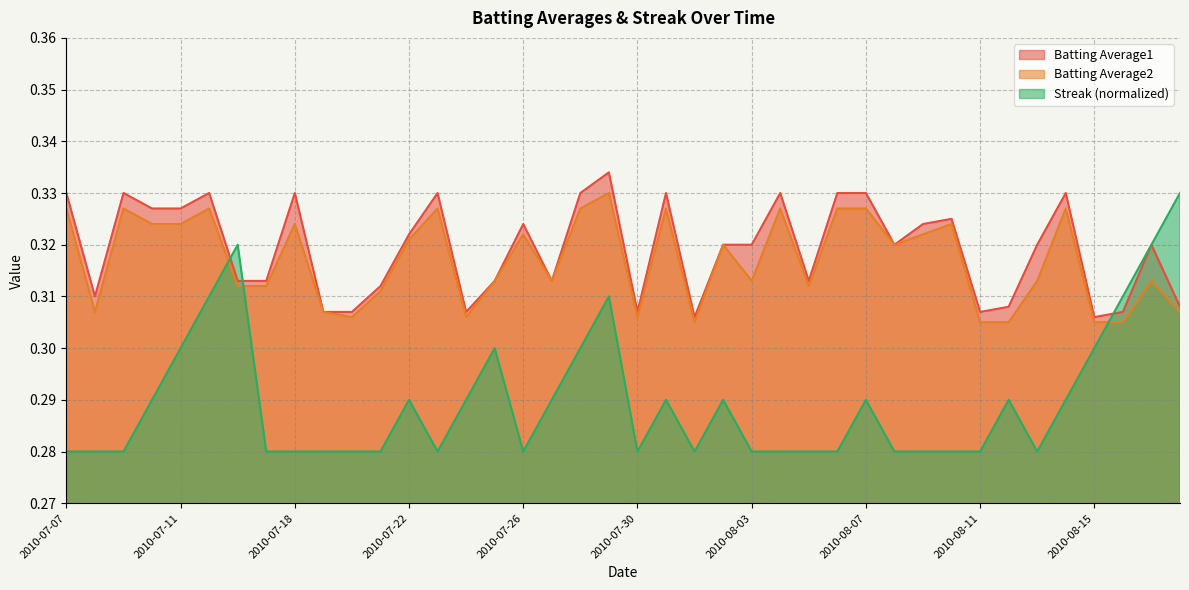

True or false: Batting Average2 has more than 0 interior local peaks.

True